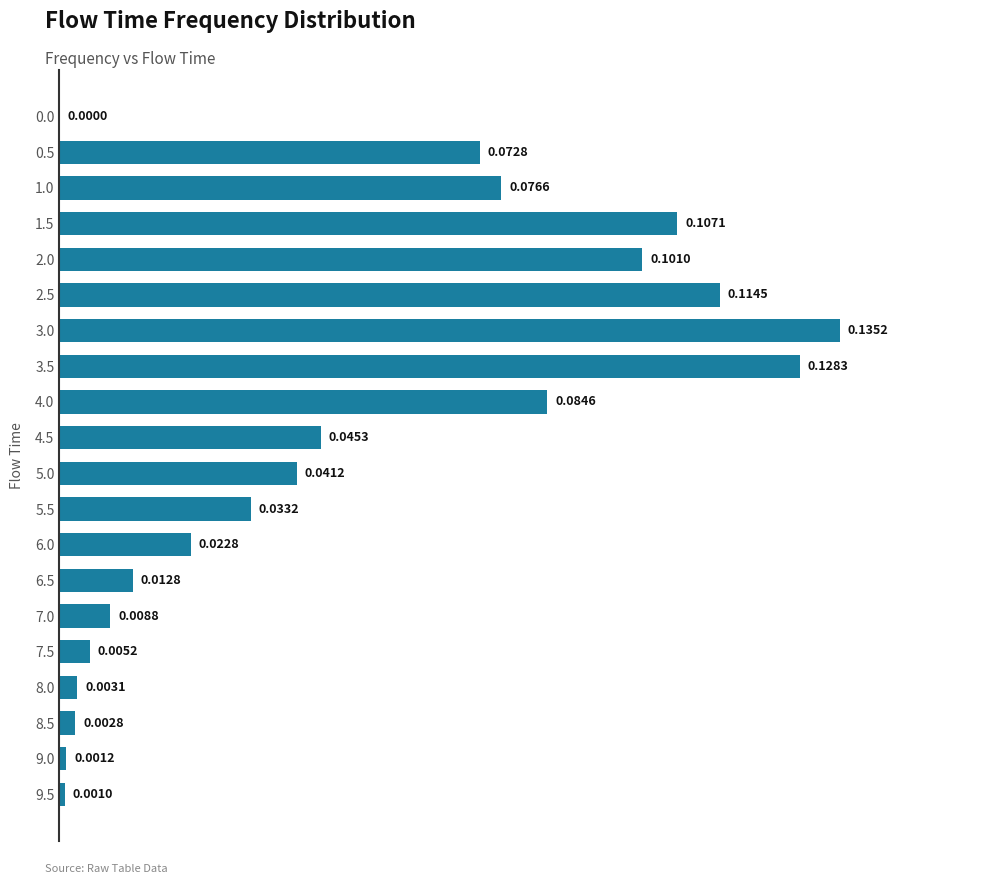

Which has a higher value, 9.5 or 2.0?

2.0